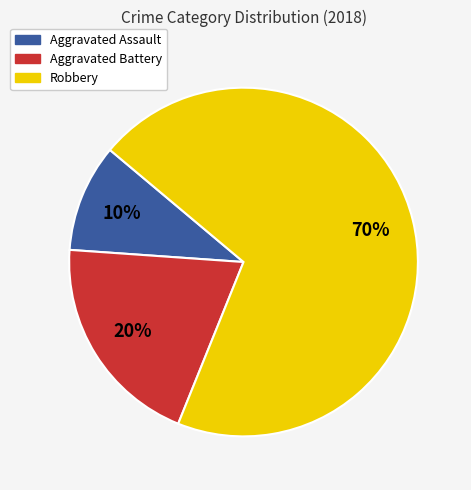

Is it true that Aggravated Battery is 27% of the pie?

False